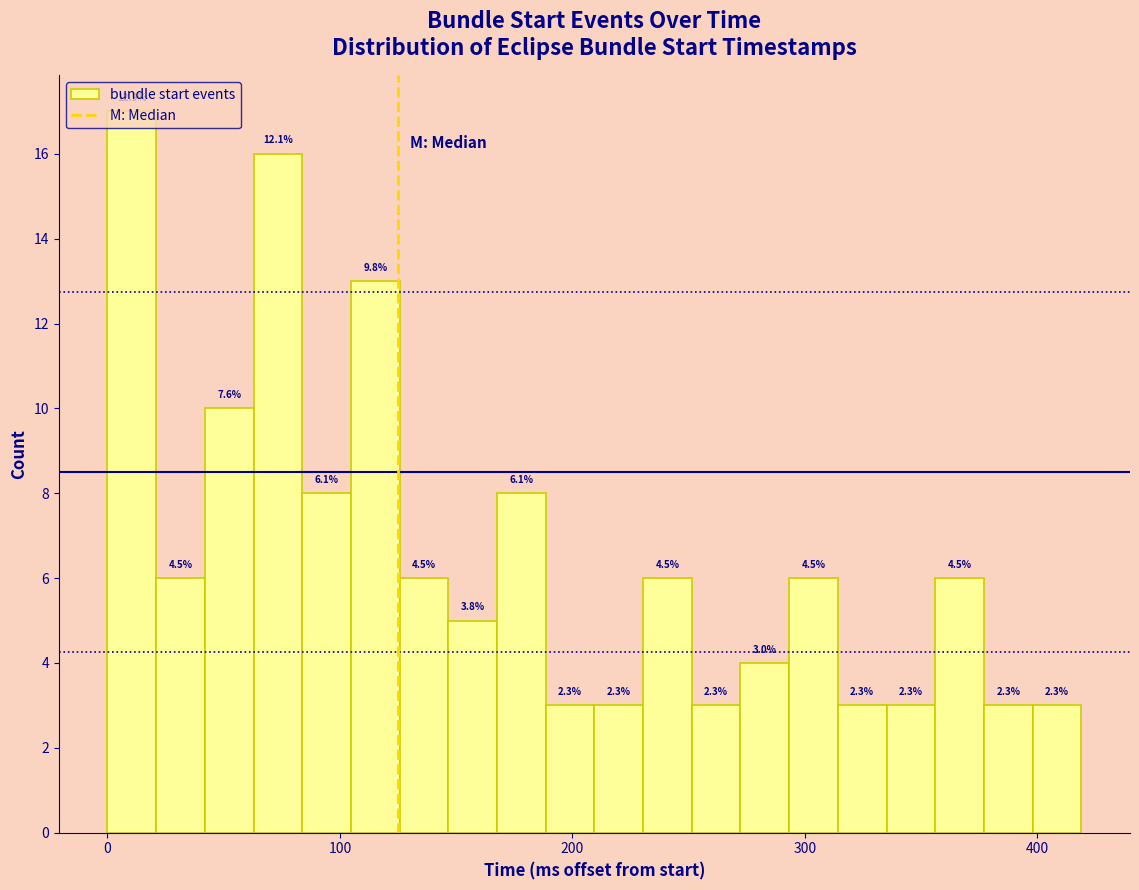

Around what value on the x-axis is the tallest bar? Give the approximate position of its centre, as read against the axis.

10